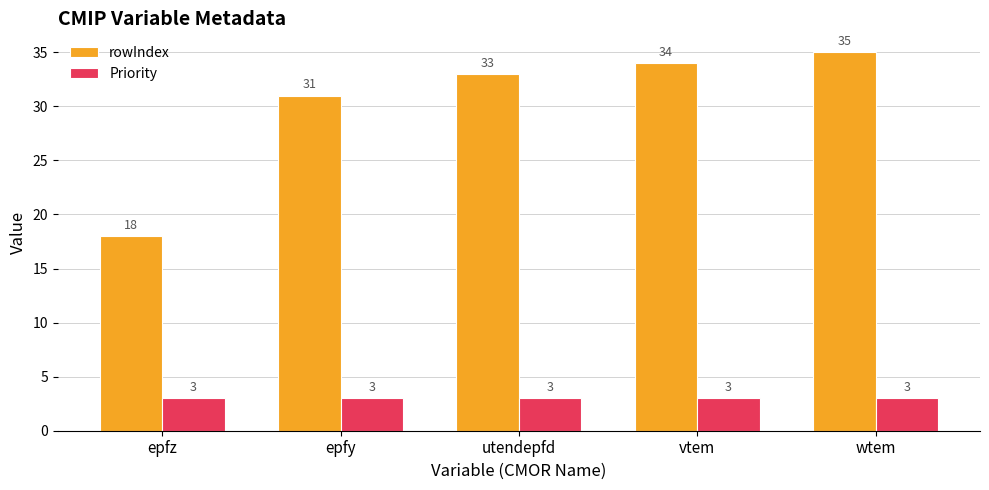

How many data points in rowIndex are less than 33?

2